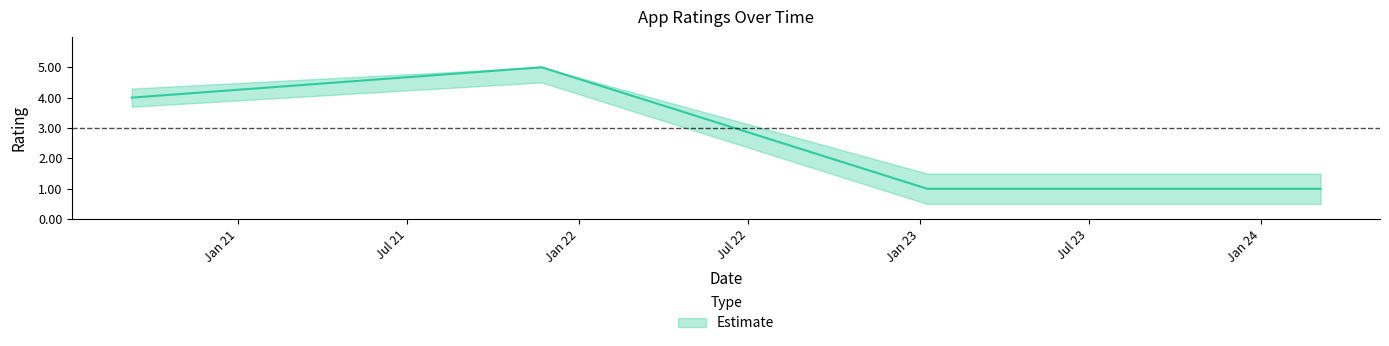

The chart shows a value of 1 at Jan 23. True or false?

False